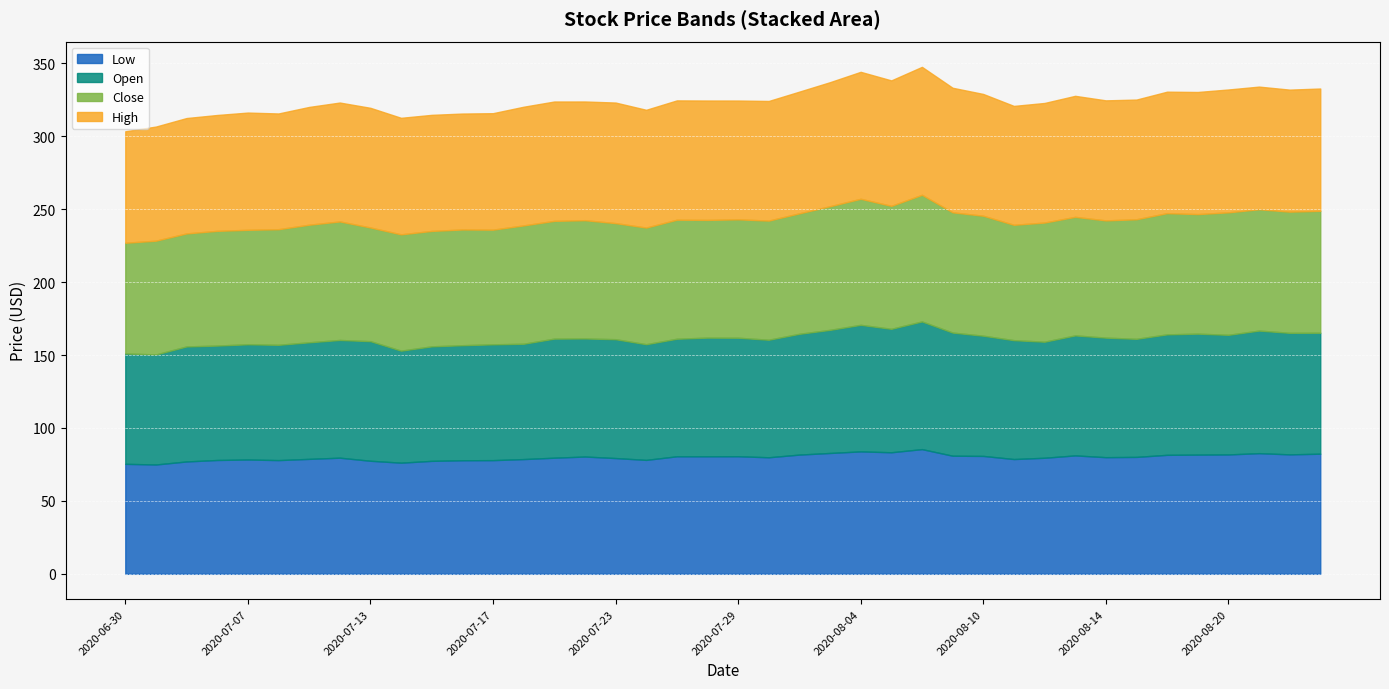

Count the number of categories in the chart.

40